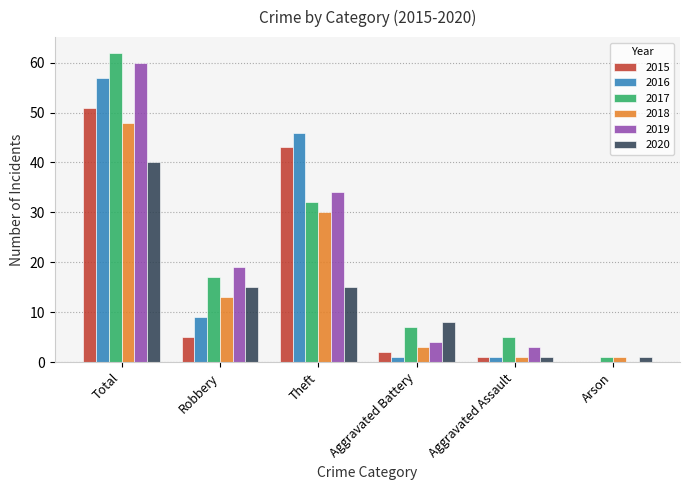

What is the sum of all 2017 values?

124